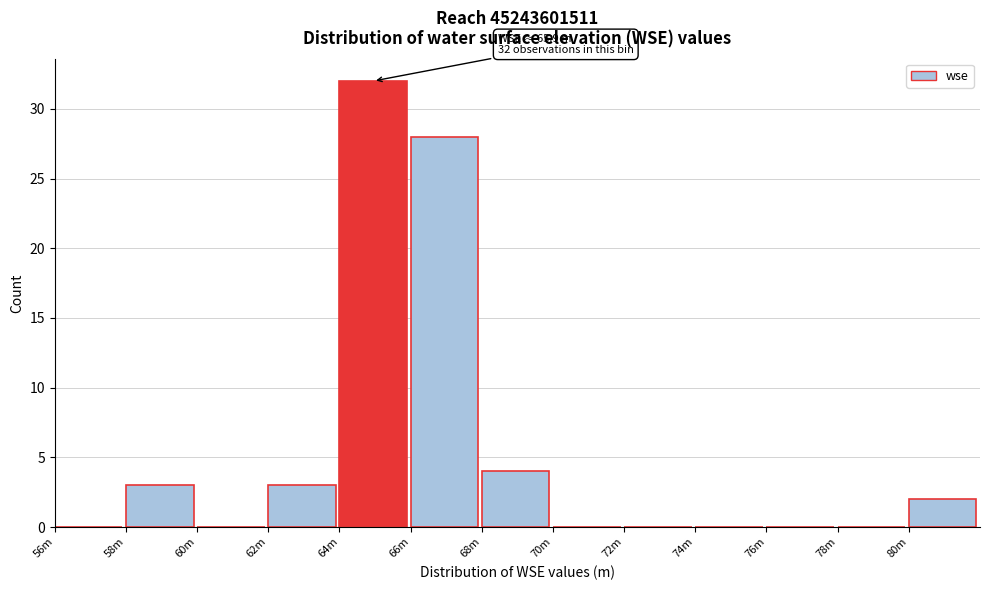

Reading left to right, what are all the values shown in this chart?

56m=0	58m=3	60m=0	62m=3	64m=32	66m=28	68m=4	70m=0	72m=0	74m=0	76m=0	78m=0	80m=2